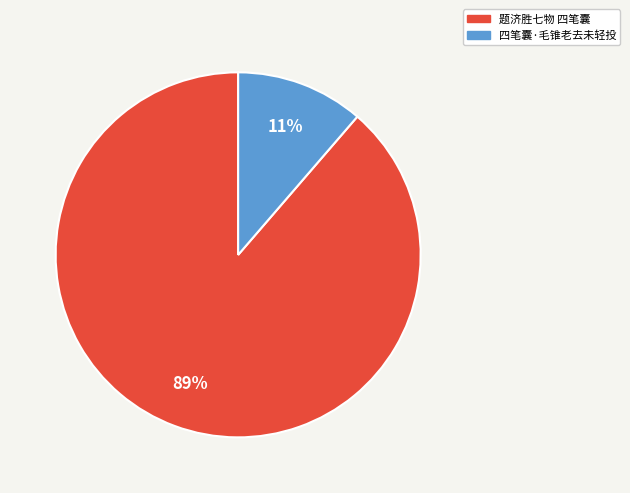

True or false: 题济胜七物 四笔囊 accounts for 94% of the total.

False